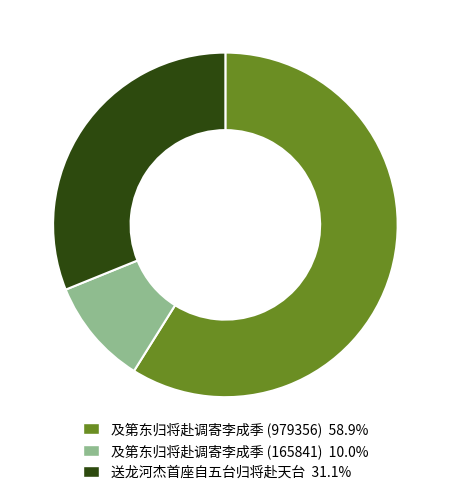

The 及第东归将赴调寄李成季 (165841) slice represents 10% of the pie. True or false?

True